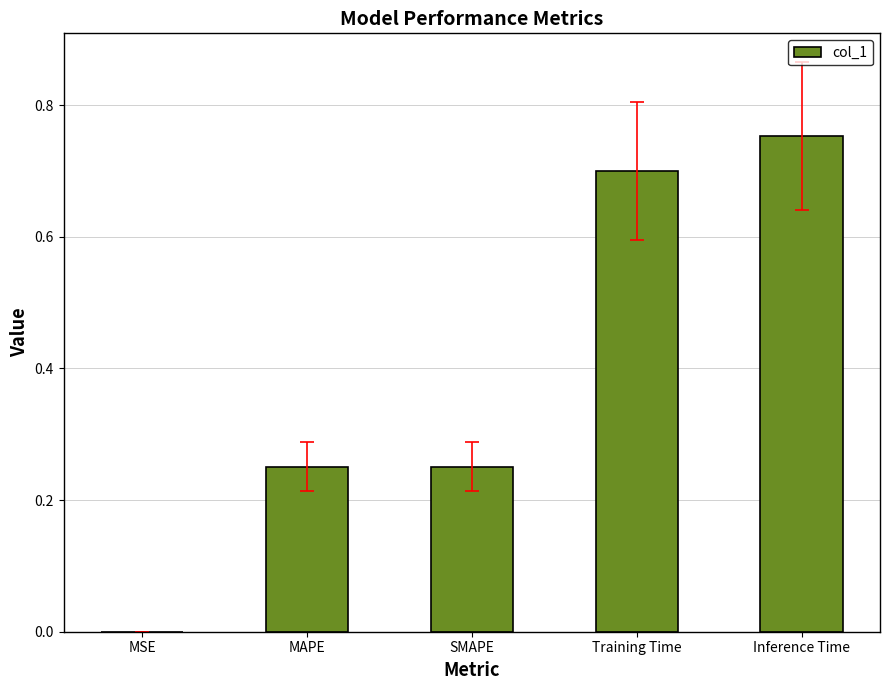

What is the change in value from MAPE to Inference Time?

+0.5